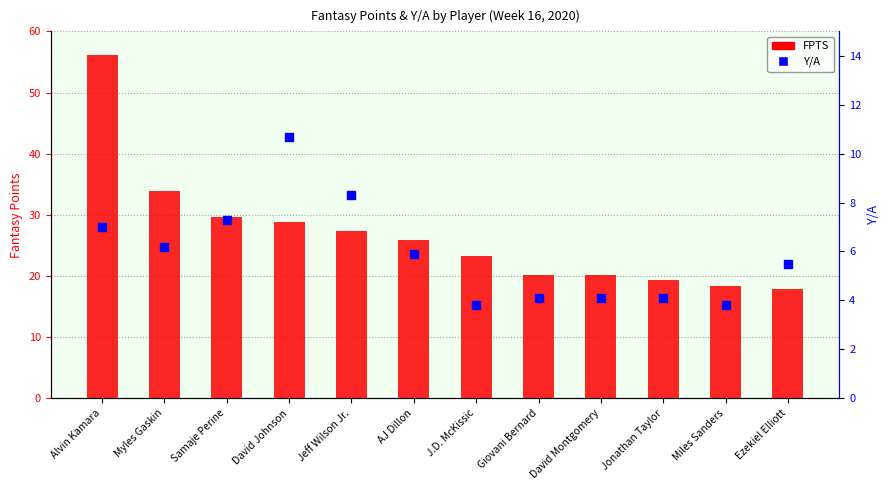

Which series has the largest Y range (max minus min)?

FPTS